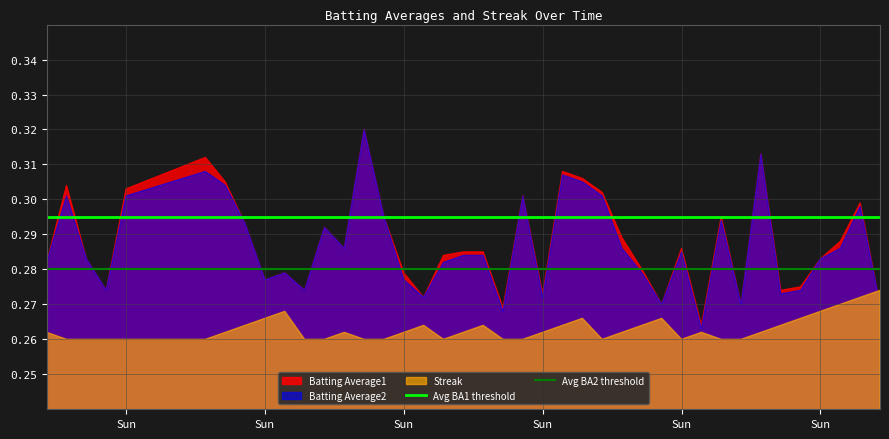

How many categories are shown in the chart?

40